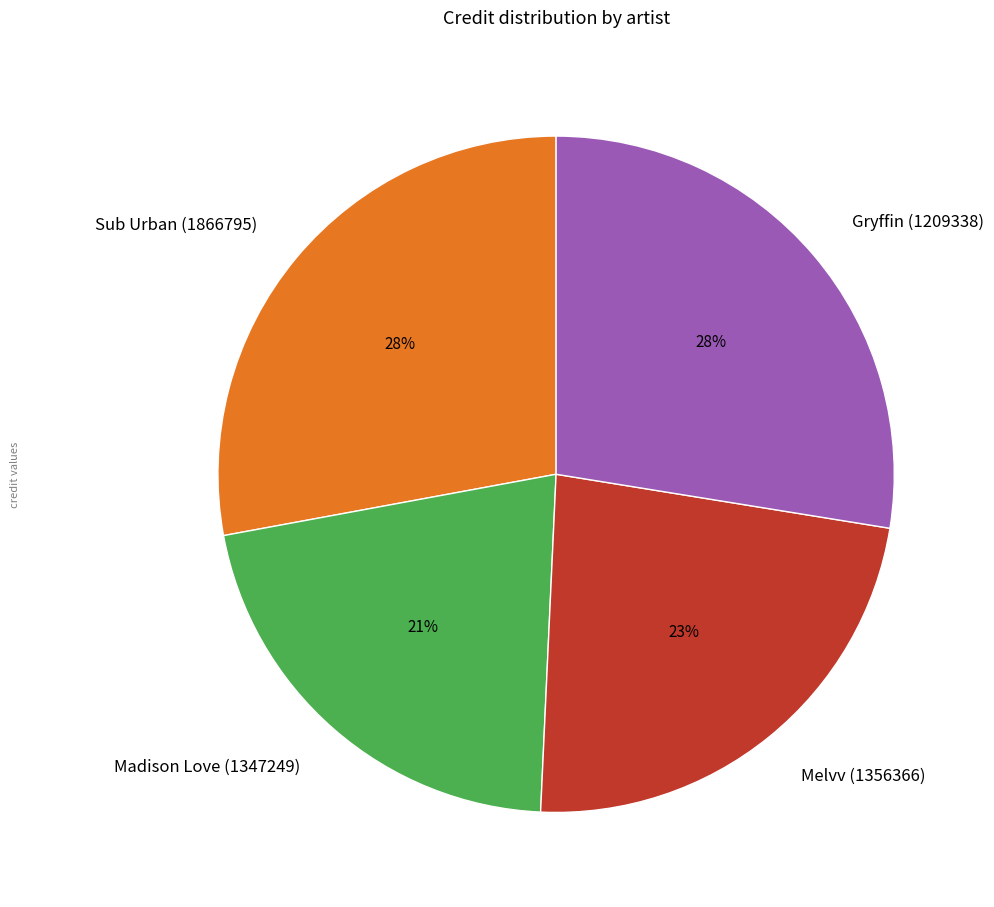

Does any single category account for the majority?

No